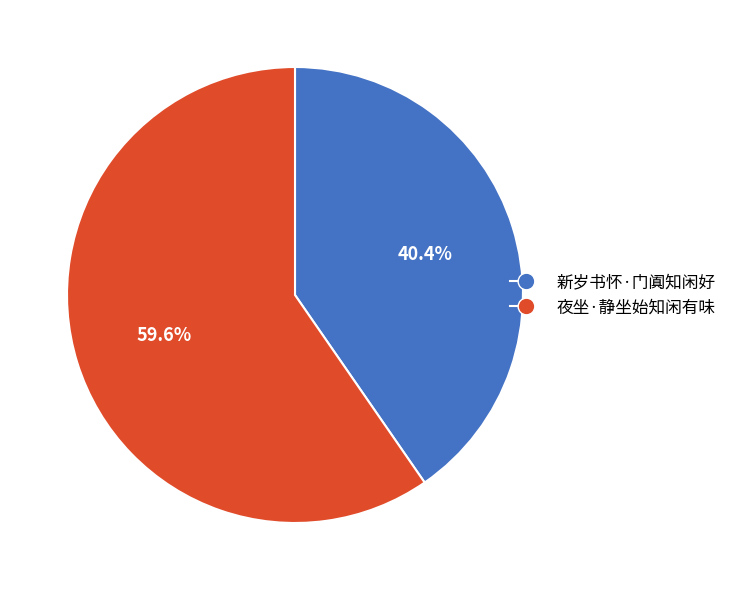

What is the largest slice in the pie chart?

夜坐·静坐始知闲有味